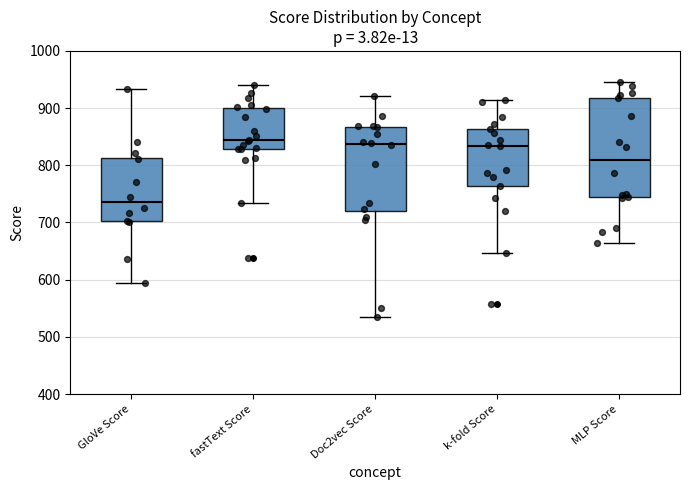

Comparing the boxes themselves (not the whiskers), which one is the tallest?

MLP Score